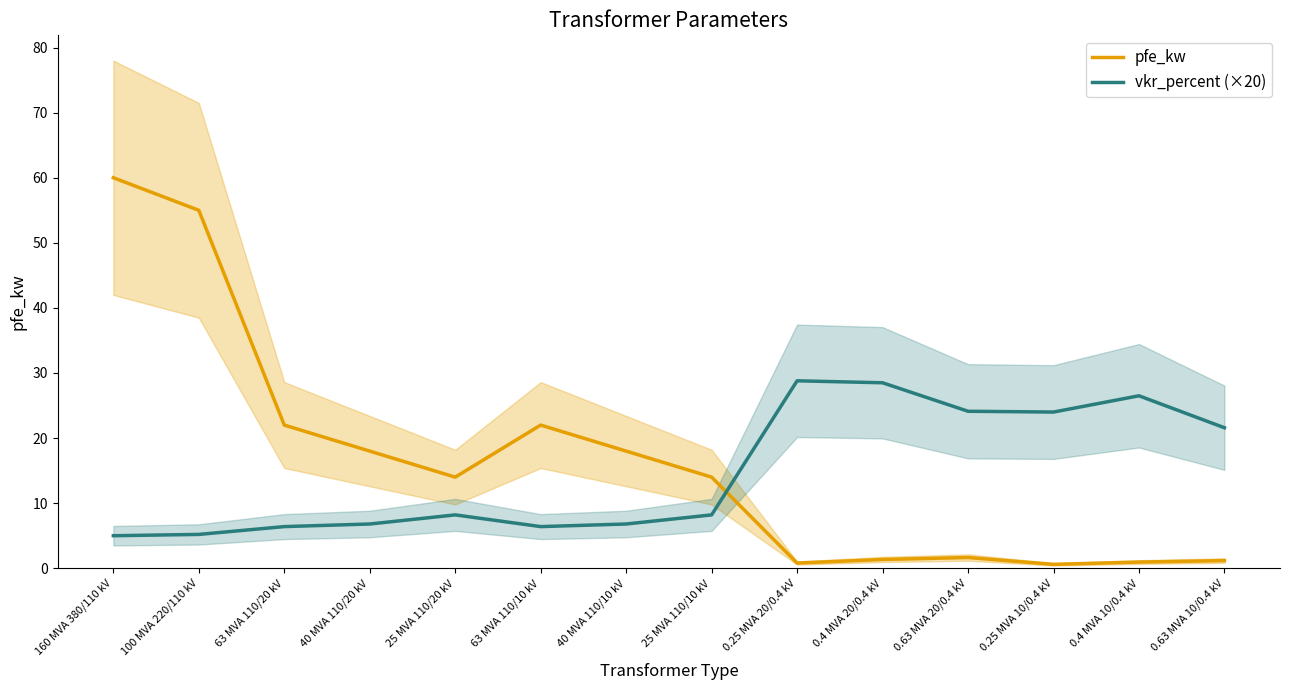

How many data points in vkr_percent (×20) are less than 8?

6